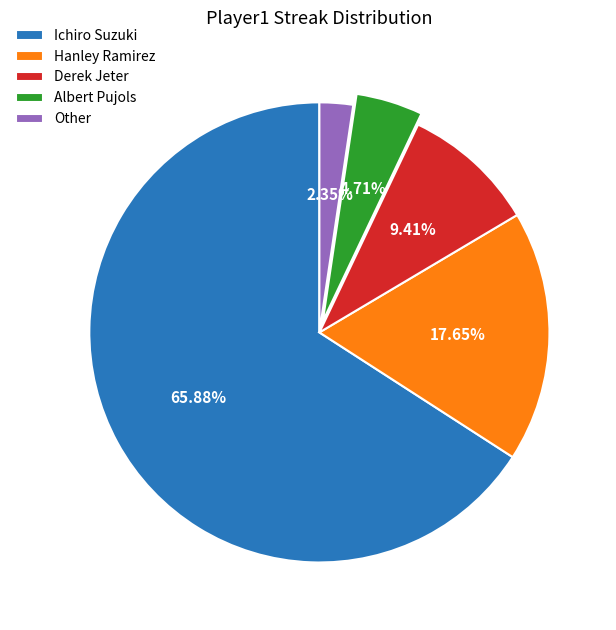

To the nearest percent, what is the difference between the Derek Jeter and Other slice percentages?

7%